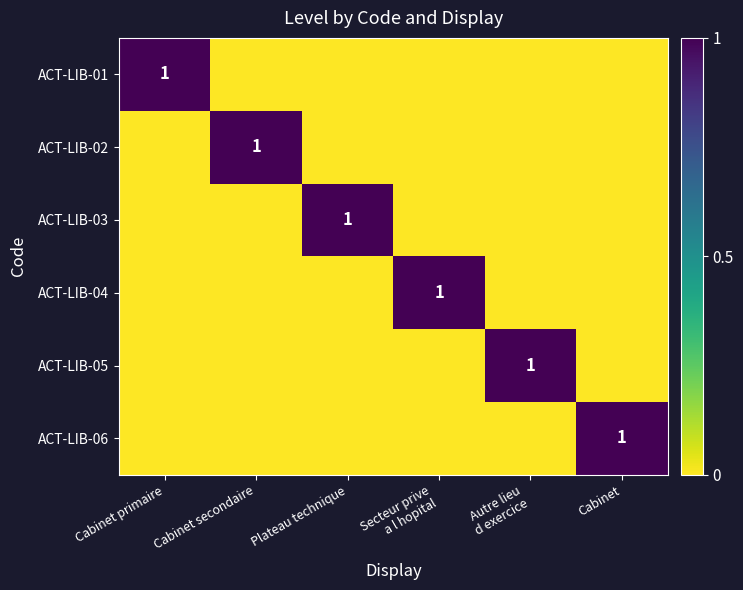

What is the spread (max minus min) of values at Autre lieu
d exercice?

1